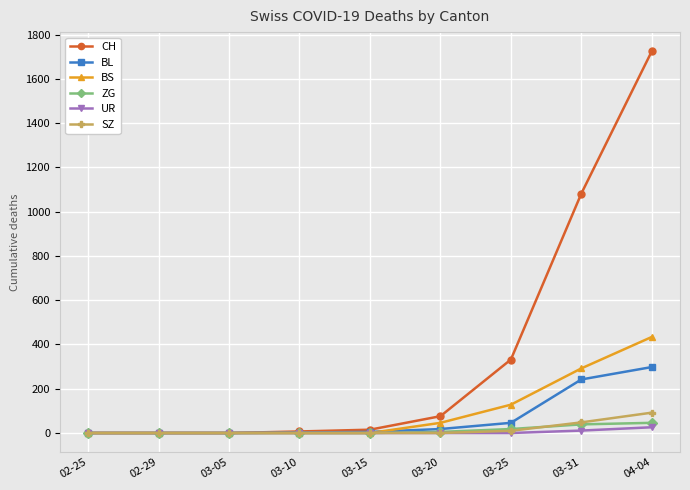

How many categories are shown in the chart?

9